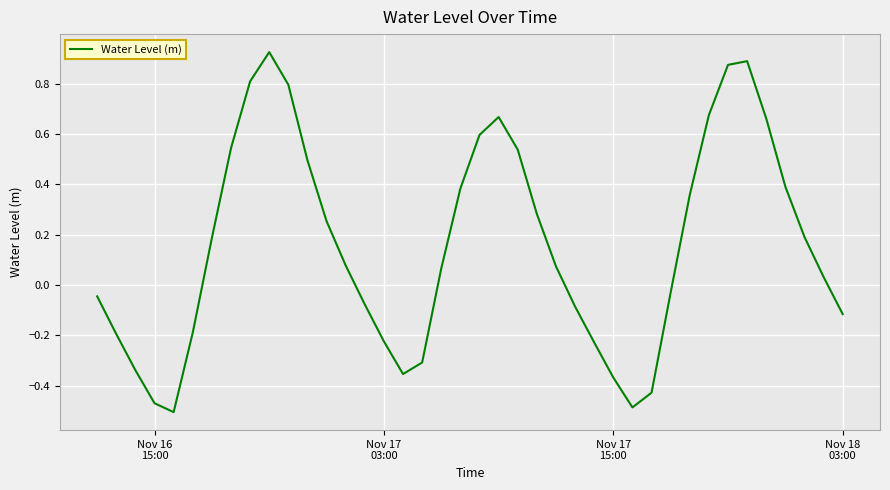

What is the difference between the maximum and minimum values?

1.4